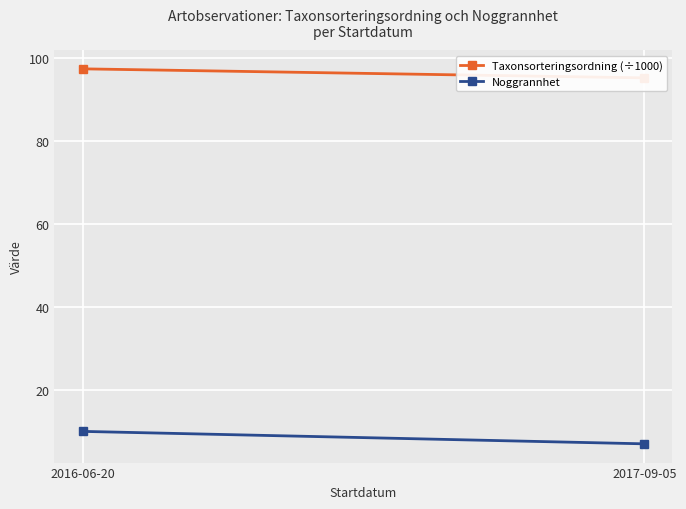

Reading right to left, transcribe all the data shown in this chart.

Taxonsorteringsordning (÷1000): 2017-09-05=95.2	2016-06-20=97.4
Noggrannhet: 2017-09-05=7.0	2016-06-20=10.0